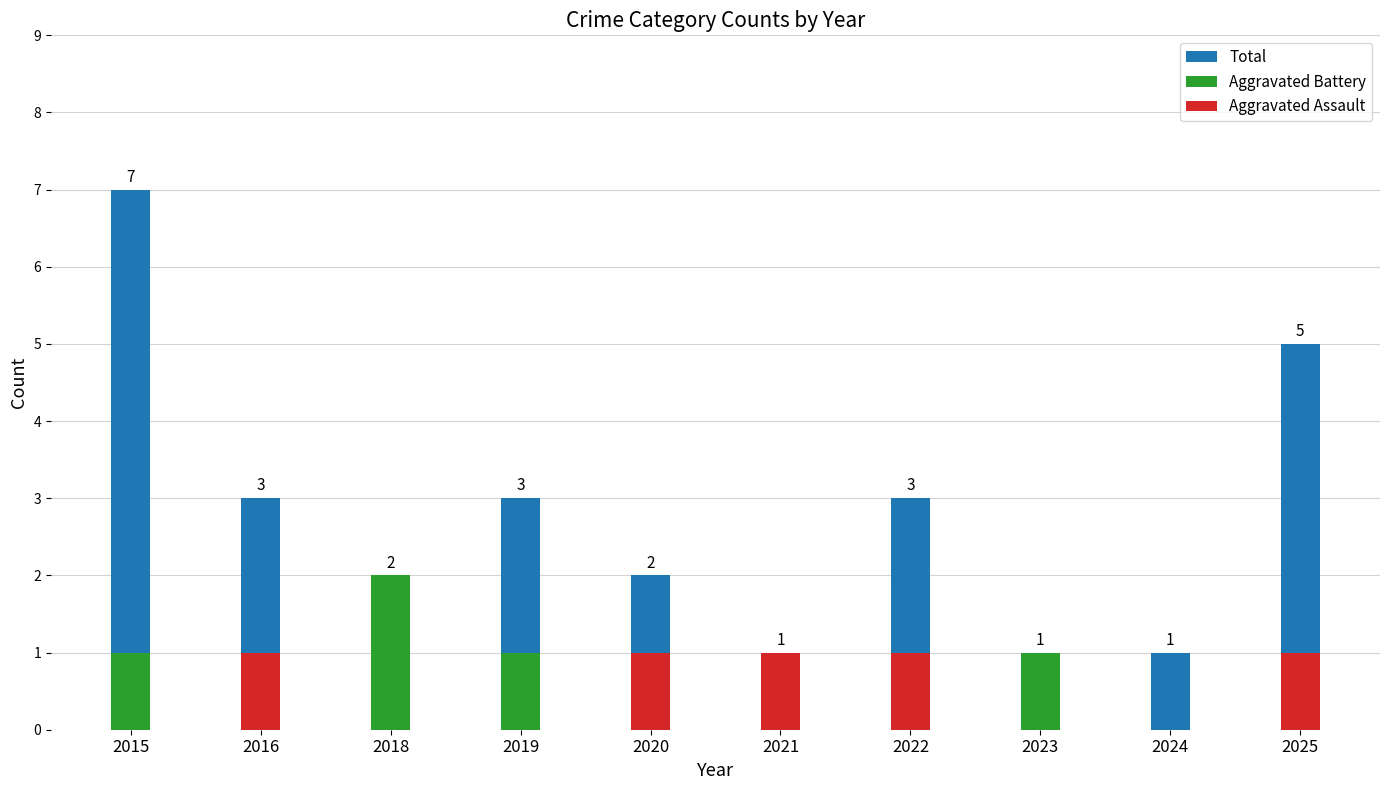

What is the minimum value for Total?

1